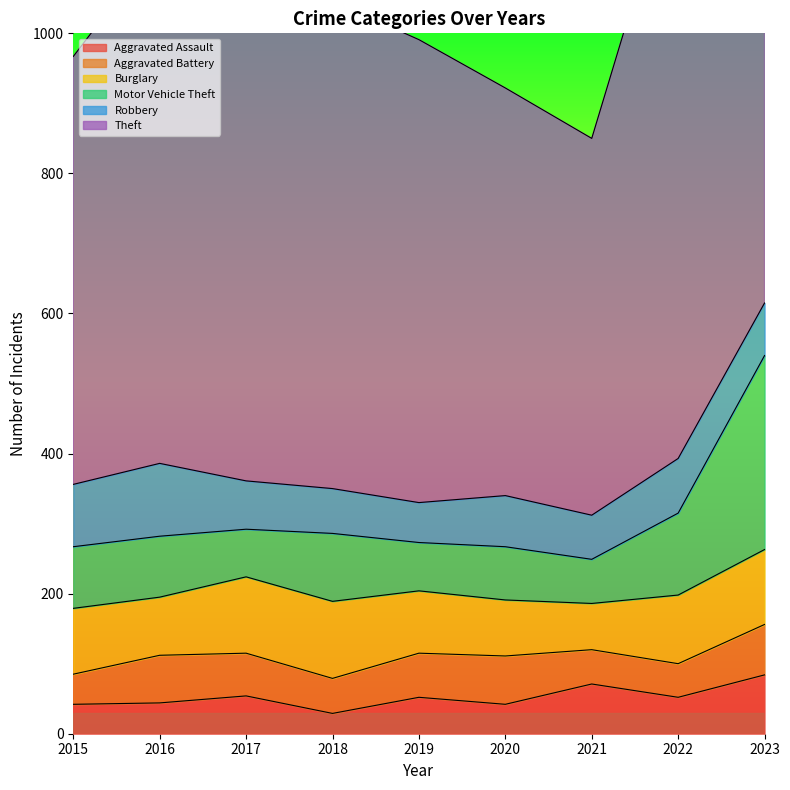

What is the total value across all series at 2016?

1128